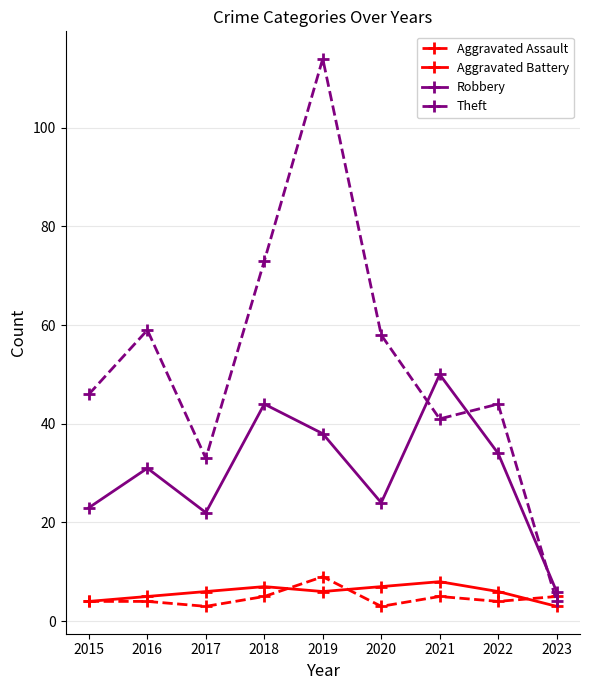

What is the minimum value shown in the chart?

3